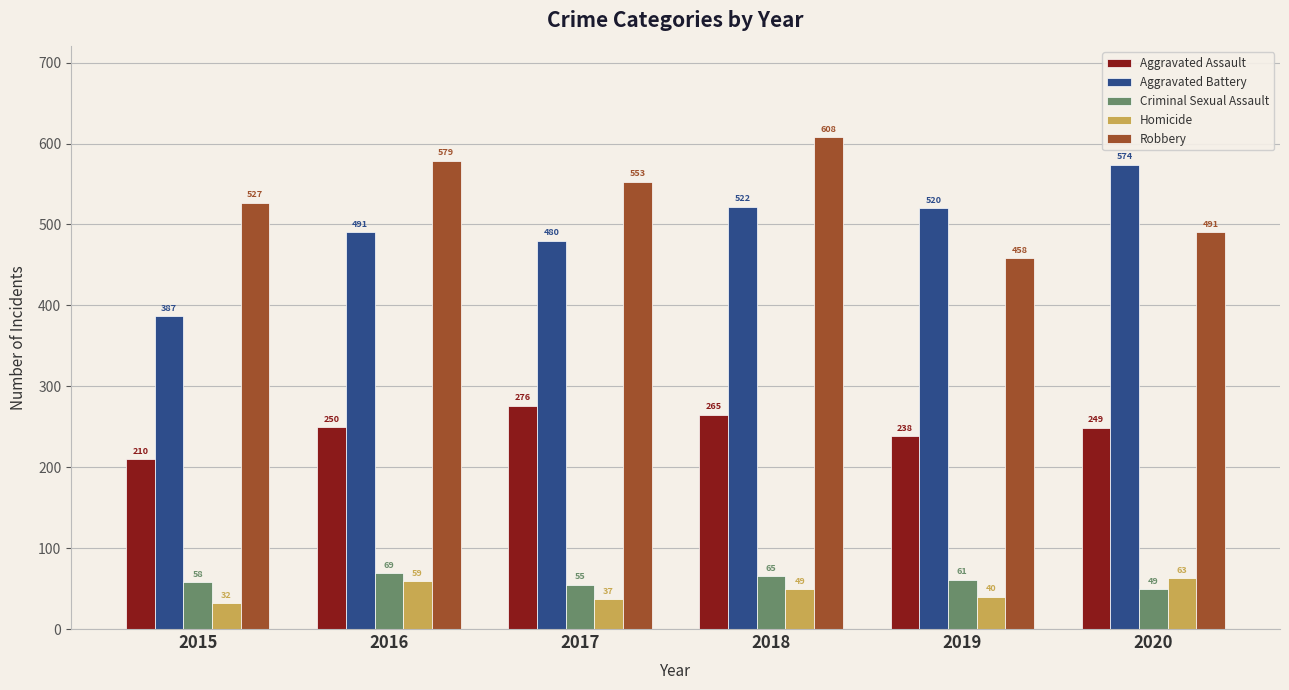

How many values in the Homicide series are below 49?

3